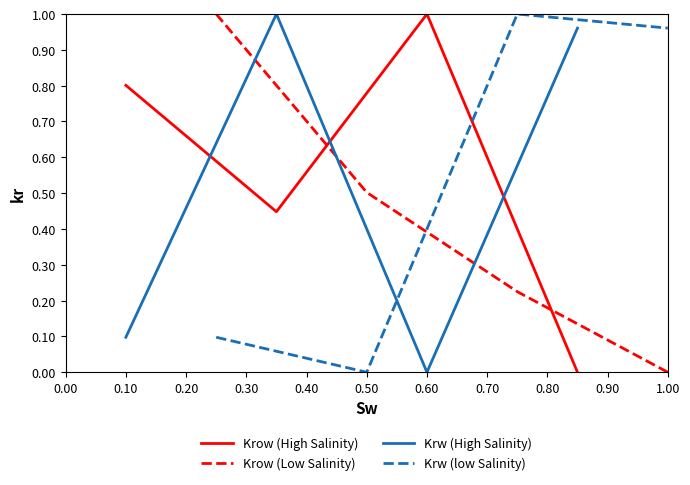

How many times do Krow (Low Salinity) and Krw (High Salinity) cross each other?

3